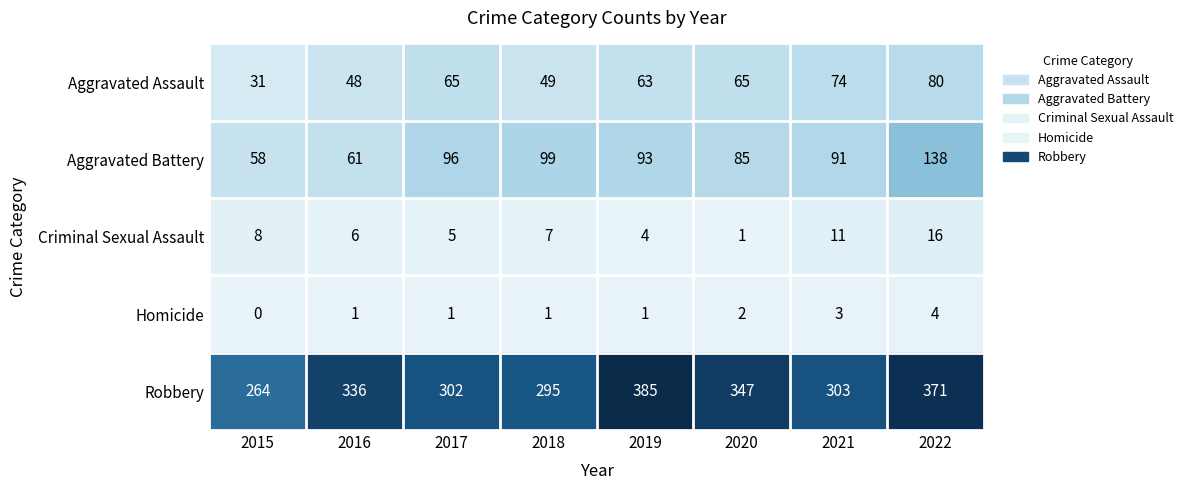

Count the number of data series in this chart.

5